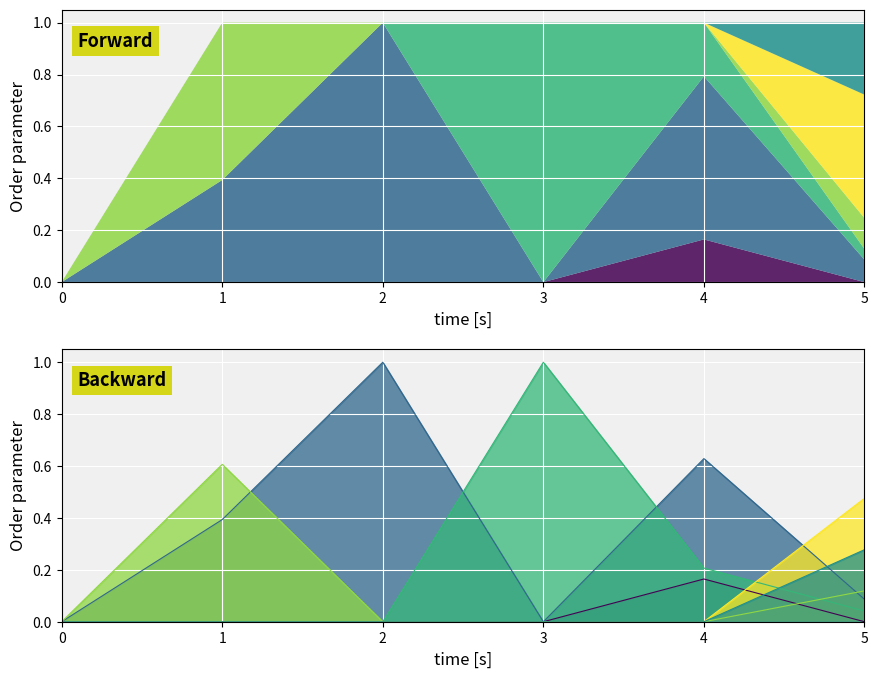

Reading left to right, what are all the values shown in this chart?

col_3: 0=0.0	1=0.0	2=0.0	3=0.0	4=0.2	5=0.0
col_4: 0=0.0	1=0.4	2=1.0	3=0.0	4=0.6	5=0.1
col_5: 0=0.0	1=0.0	2=0.0	3=1.0	4=0.2	5=0.0
col_6: 0=0.0	1=0.6	2=0.0	3=0.0	4=0.0	5=0.1
col_7: 0=0.0	1=0.0	2=0.0	3=0.0	4=0.0	5=0.5
col_8: 0=0.0	1=0.0	2=0.0	3=0.0	4=0.0	5=0.3